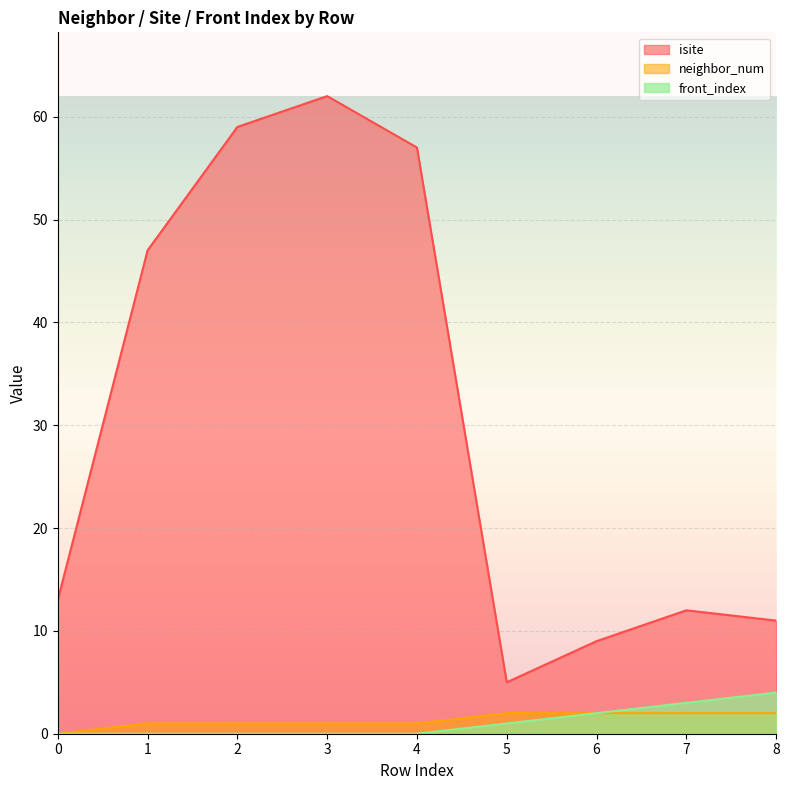

Reading left to right, what are all the values shown in this chart?

isite: 0=13	1=47	2=59	3=62	4=57	5=5	6=9	7=12	8=11
neighbor_num: 0=0	1=1	2=1	3=1	4=1	5=2	6=2	7=2	8=2
front_index: 0=0	1=0	2=0	3=0	4=0	5=1	6=2	7=3	8=4